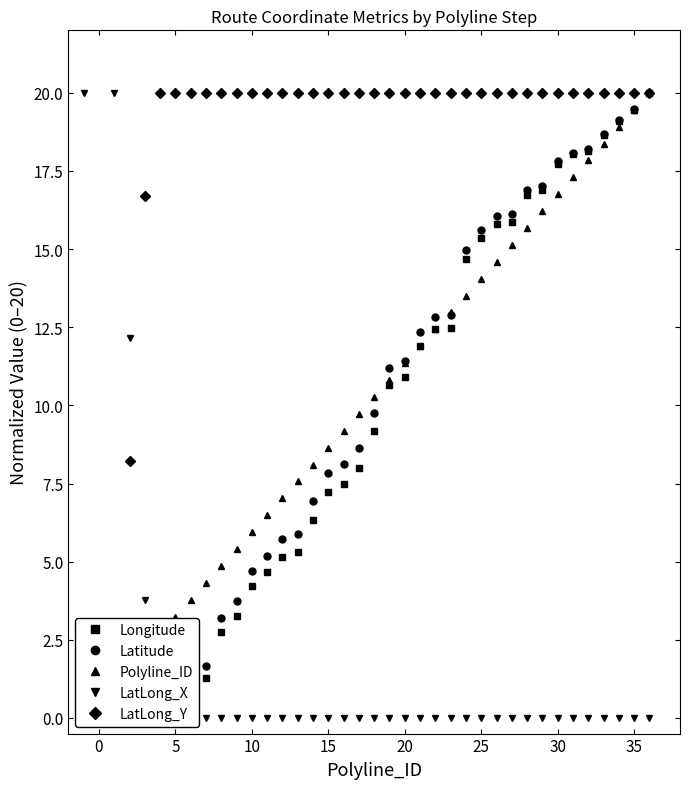

Which series has the largest range (max minus min)?

Longitude